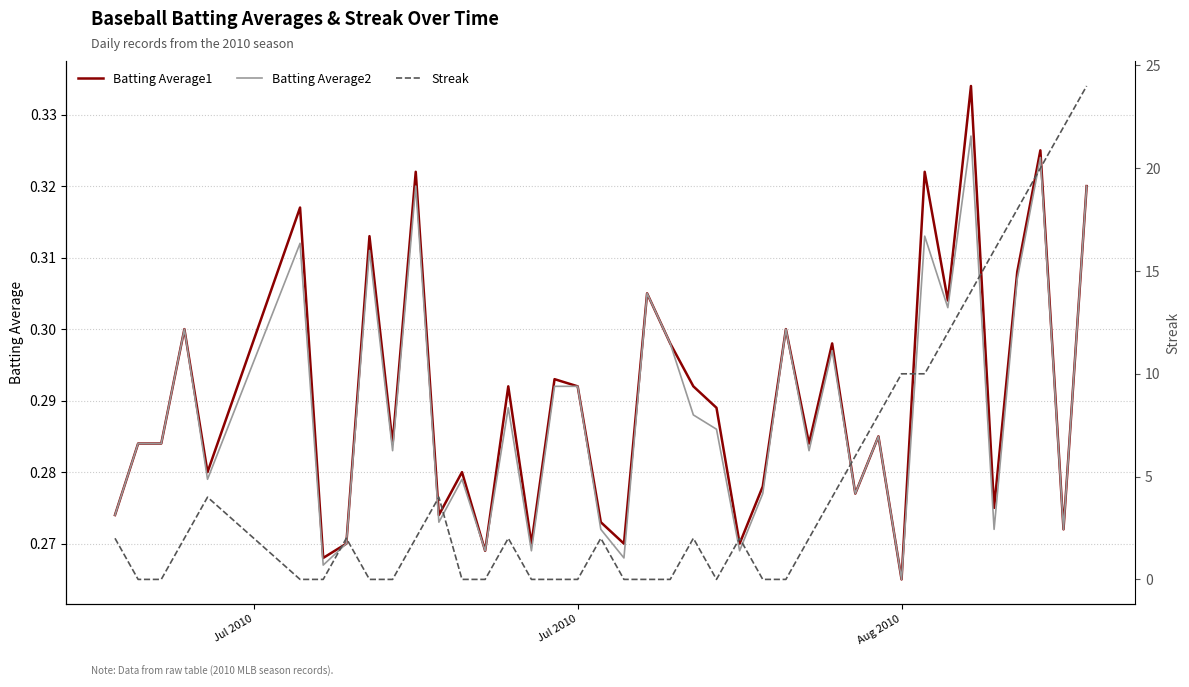

Where is Batting Average2 nearest to the value 0?

Aug 2010